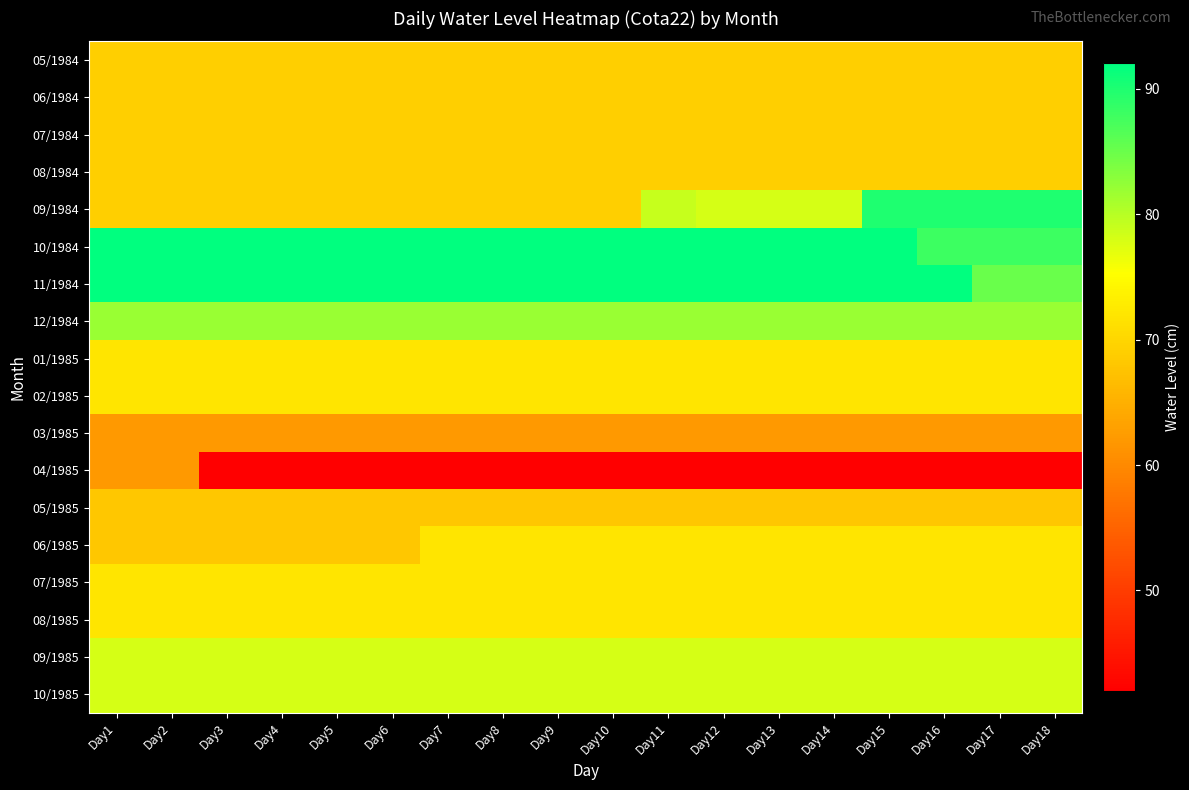

At which category does the chart reach its minimum across all series?

Day3